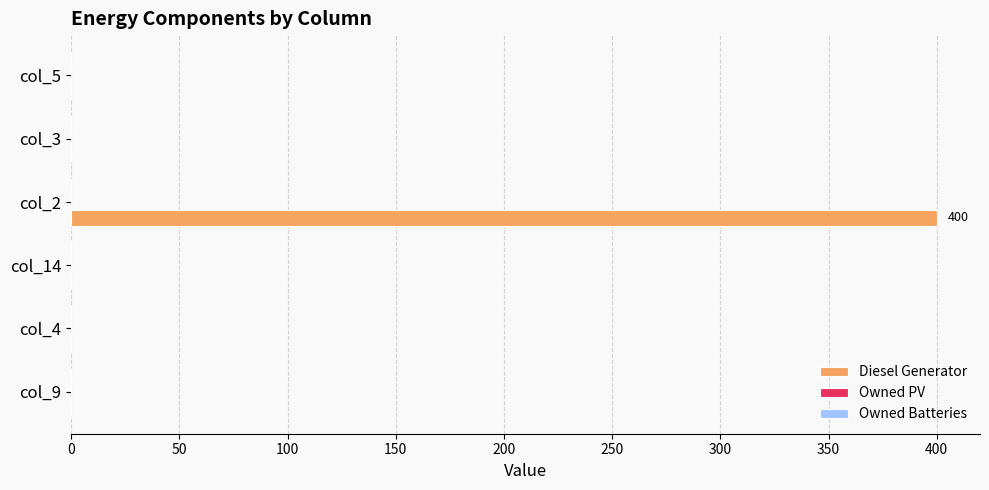

Between col_2 and col_3, which is larger?

col_2